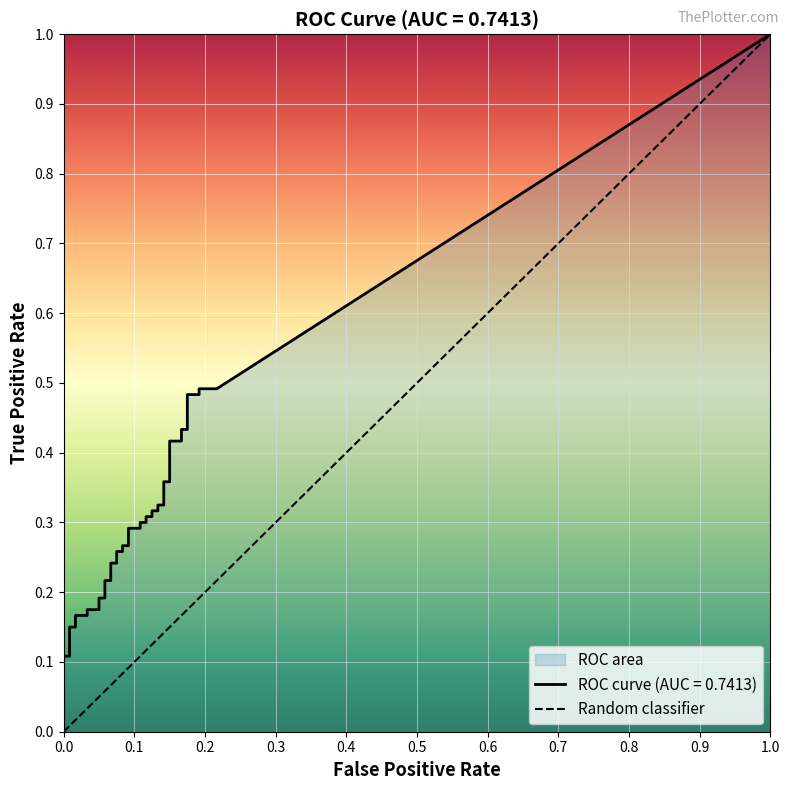

True or false: the data shows 0 at 0.0.

True